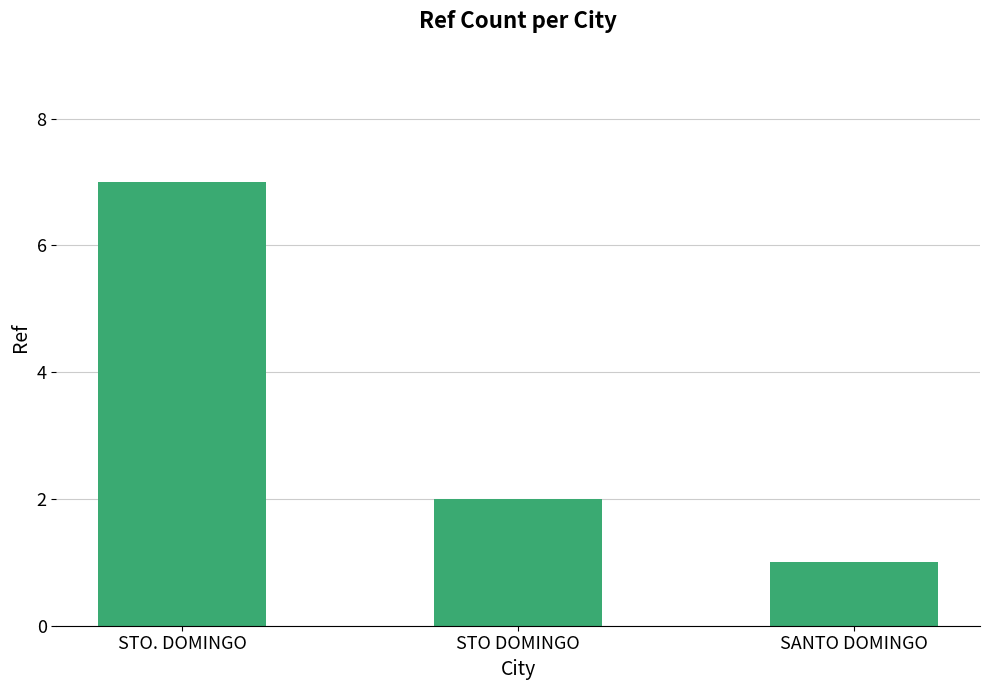

True or false: the data shows 7 at STO. DOMINGO.

True